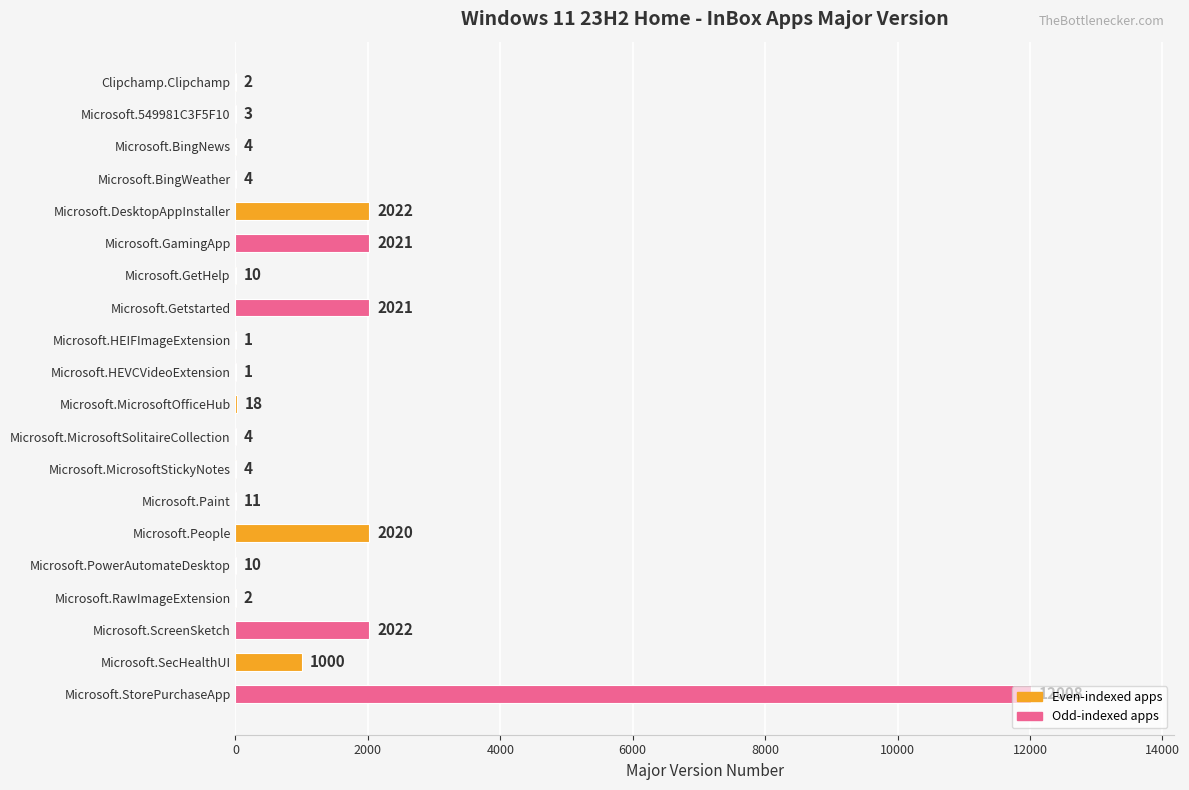

What is the change in value from Microsoft.Getstarted to Microsoft.RawImageExtension?

-2019